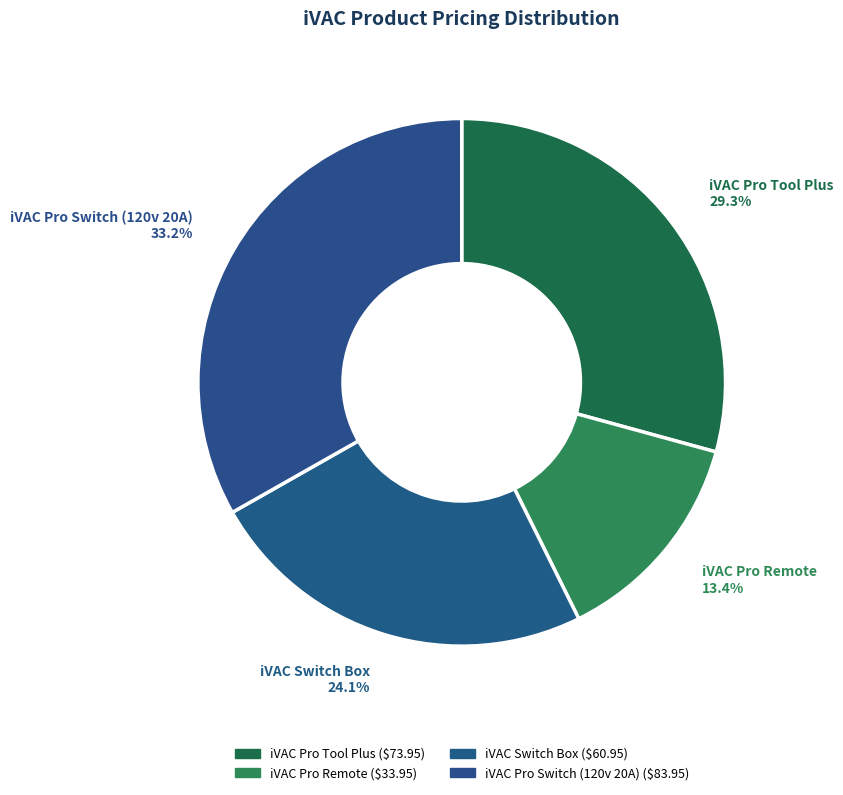

Does any single category account for the majority?

No